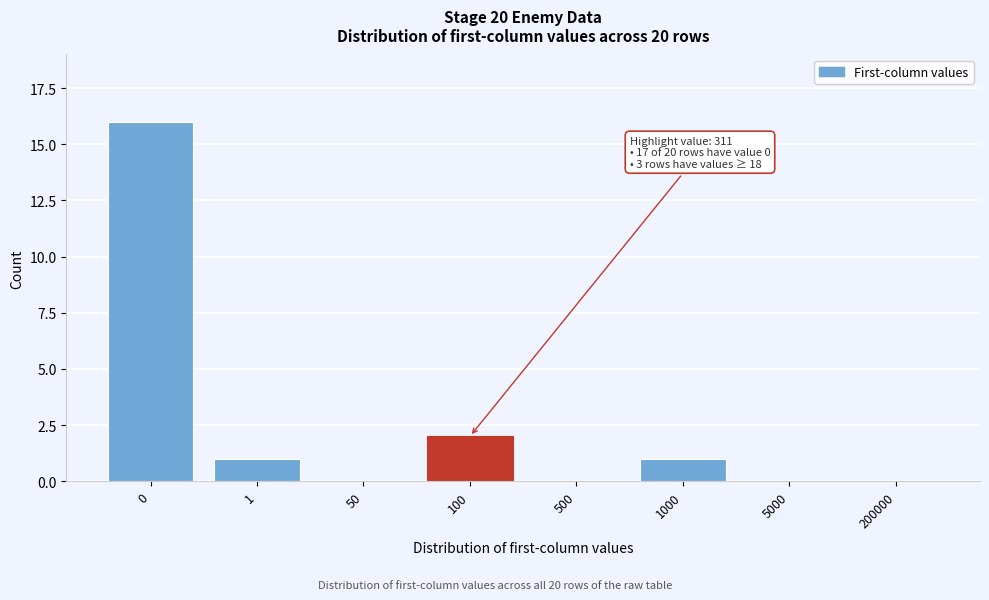

Reading right to left, extract all data points from this chart.

200000=0	5000=0	1000=1	500=0	100=2	50=0	1=1	0=16